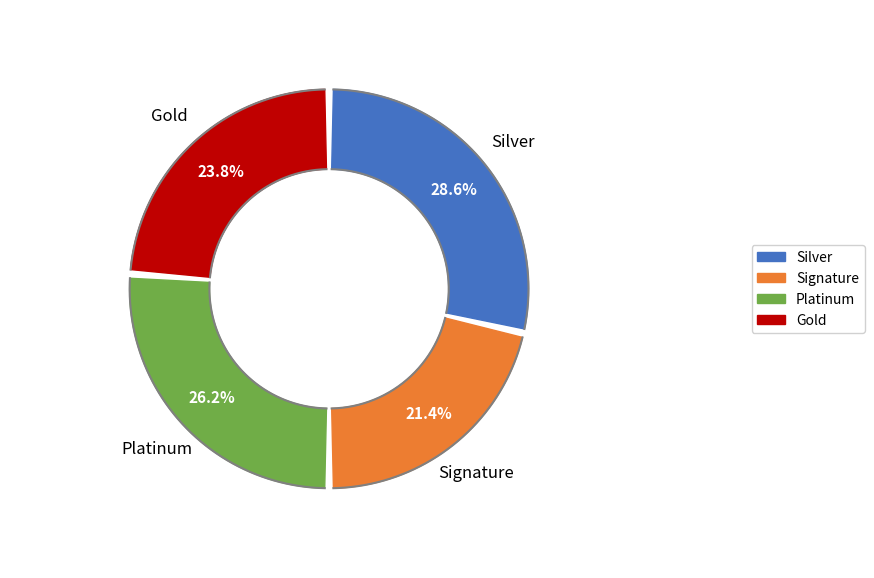

True or false: 12 accounts for 17% of the total.

False